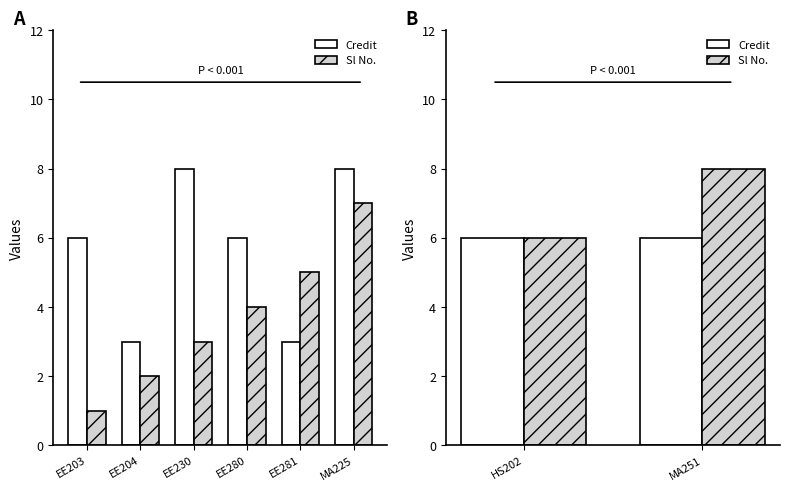

What are all the series names shown in the legend?

Credit, Sl No.